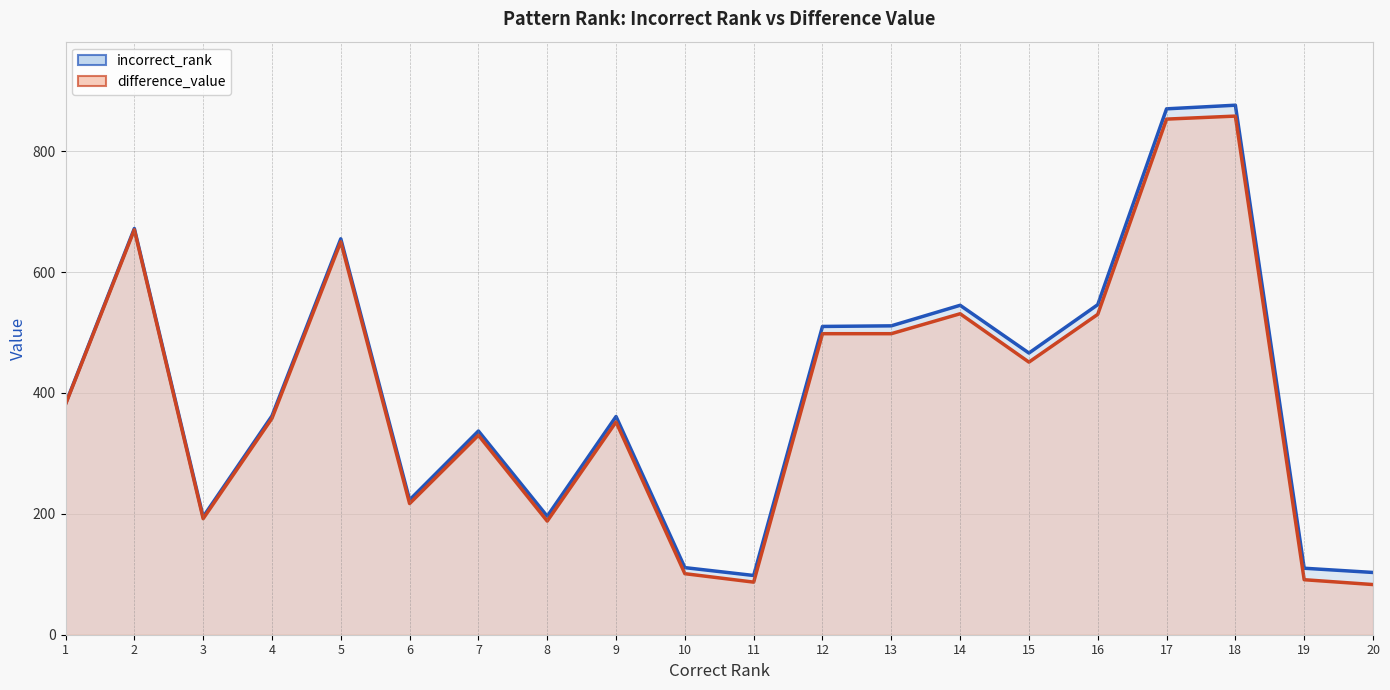

How many lines are shown in the chart?

2